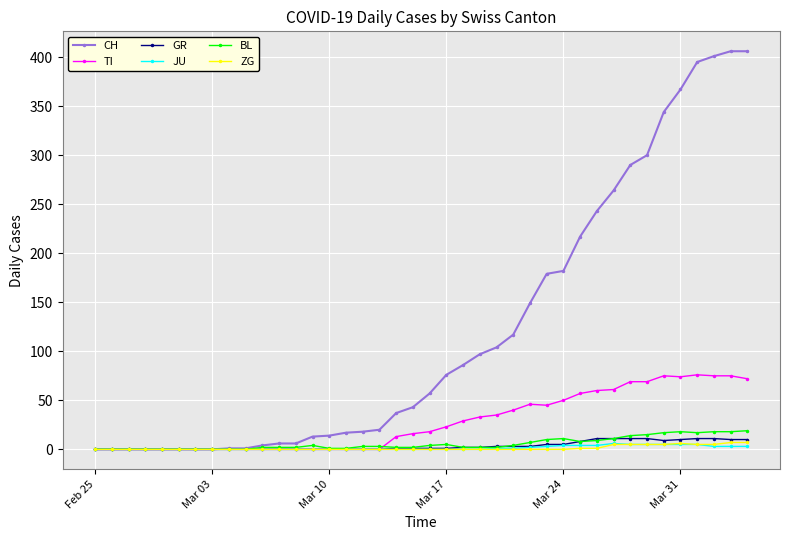

What is the value of the JU point at the 27th from the left?

2